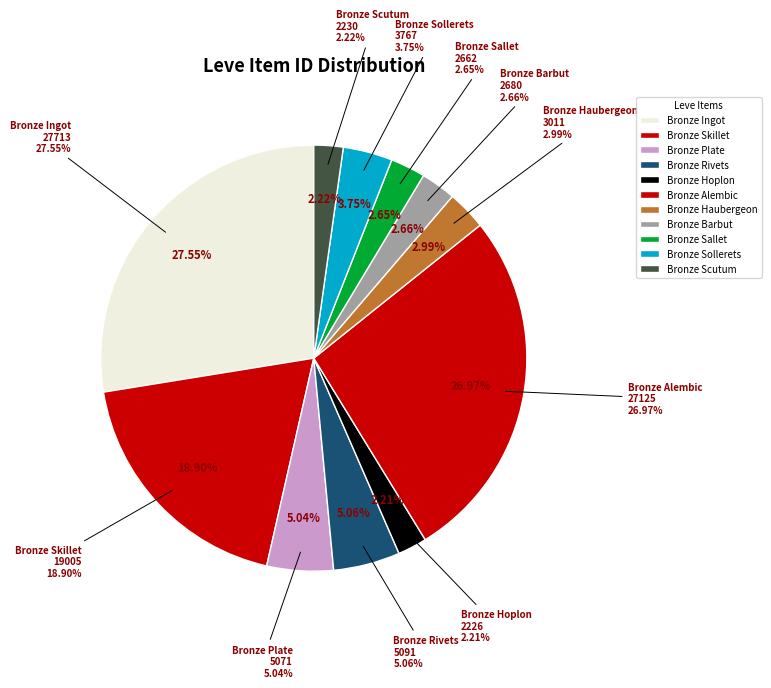

Which slice is the smallest?

Bronze Hoplon